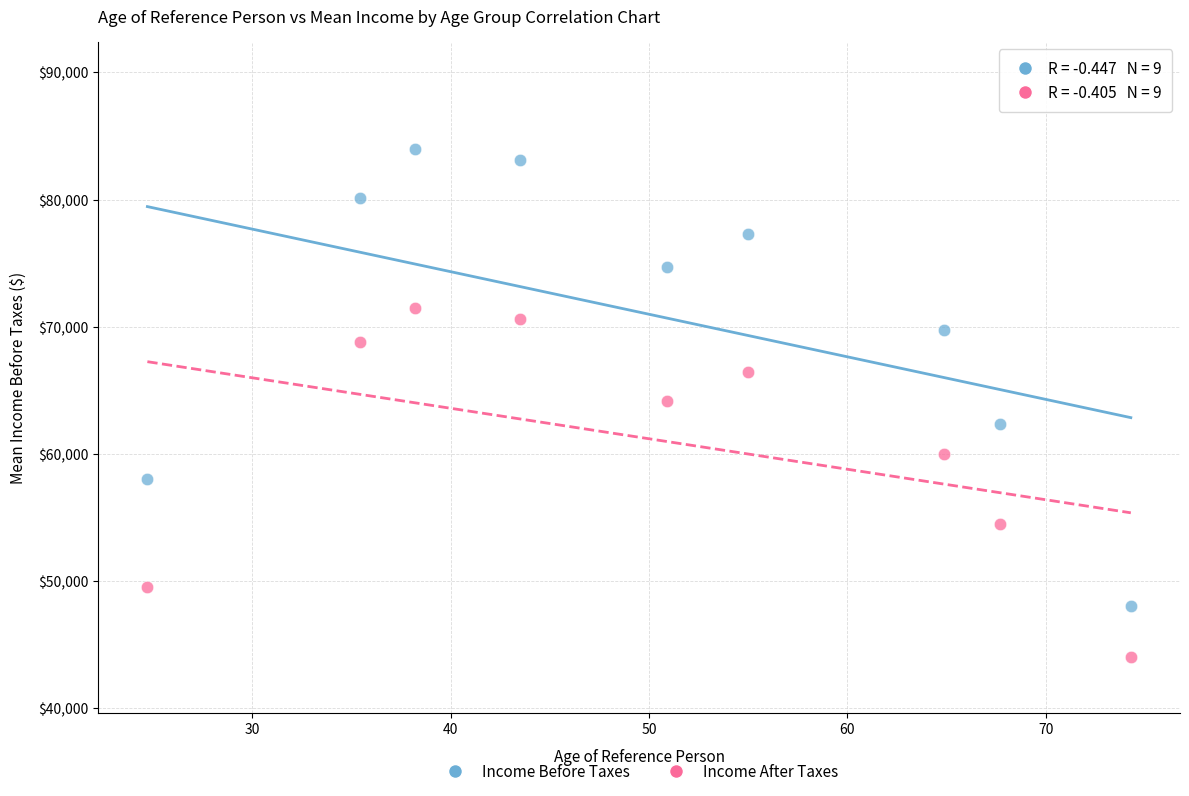

What are all the series names shown in the legend?

Income Before Taxes, Income After Taxes